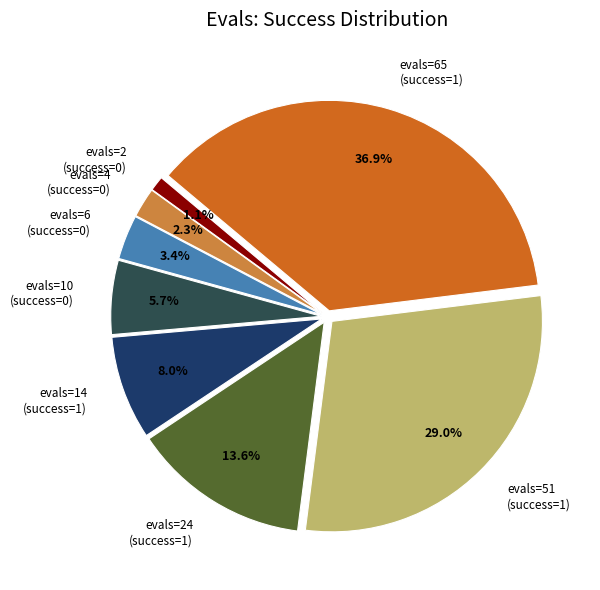

Which category has the biggest portion of the pie?

evals=65 (success=1)